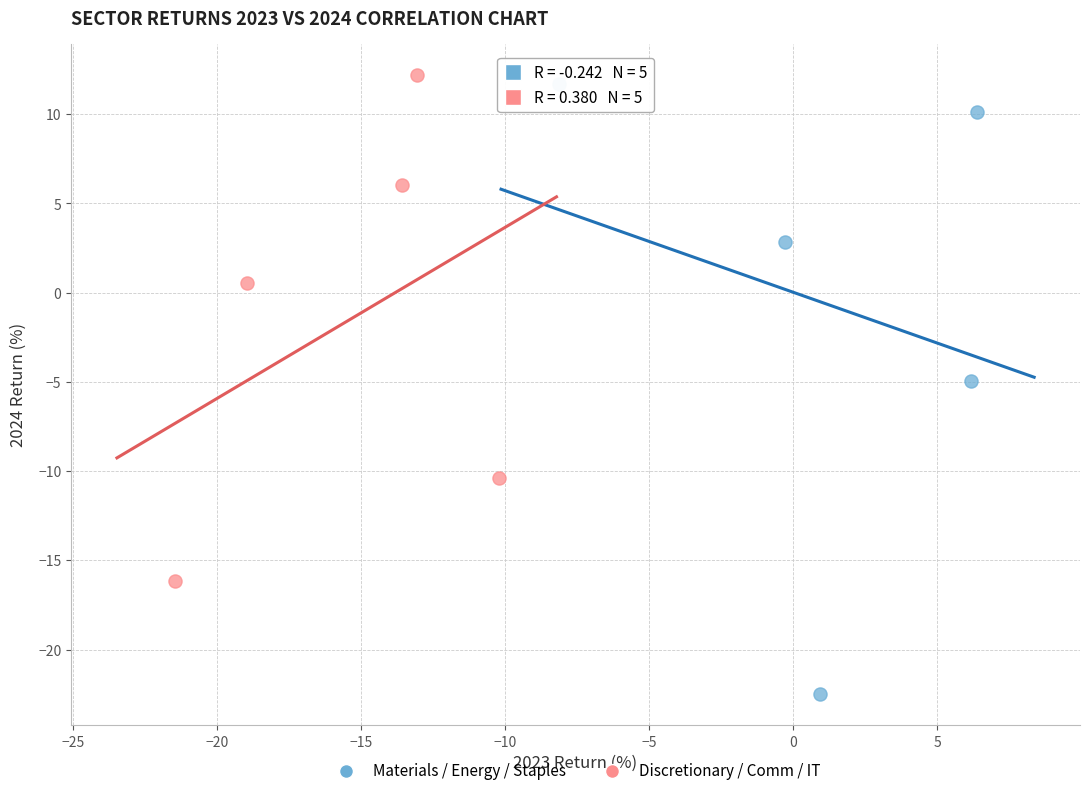

Which series has the widest spread of Y values?

Materials / Energy / Staples